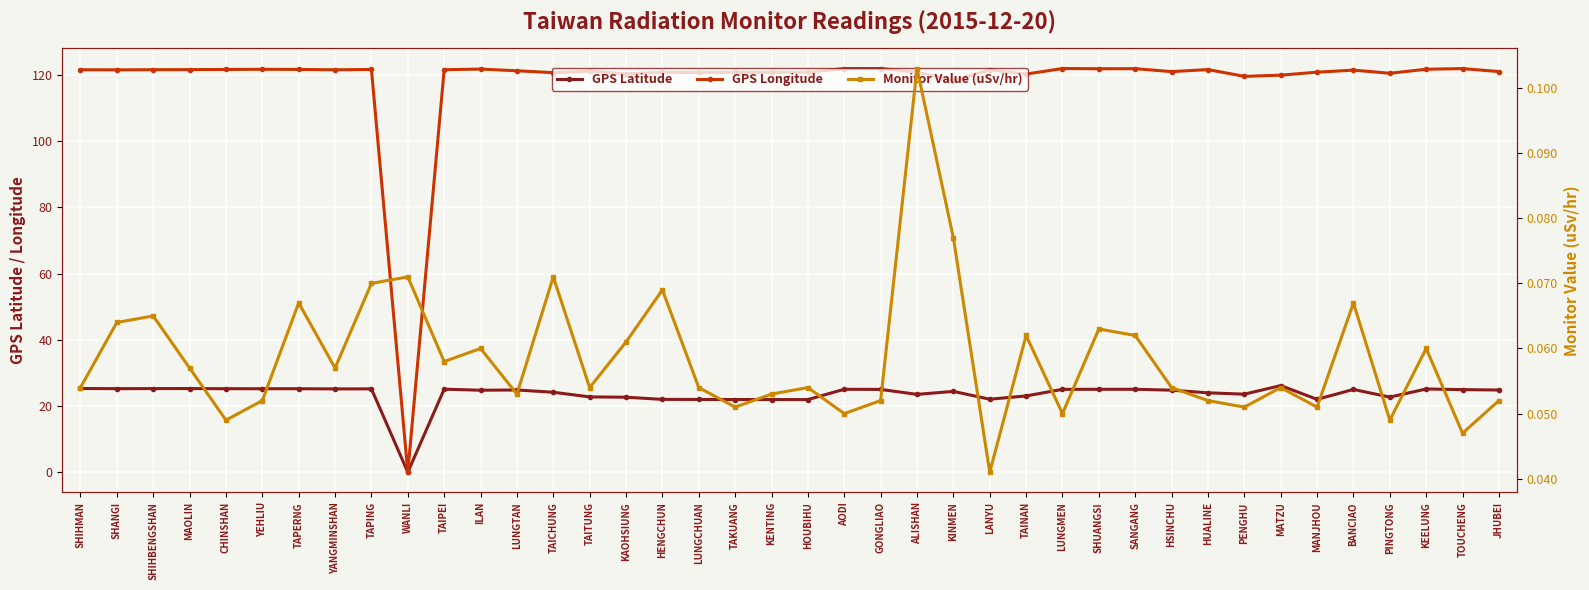

Which series changed the most between LUNGCHUAN and KENTING?

GPS Longitude